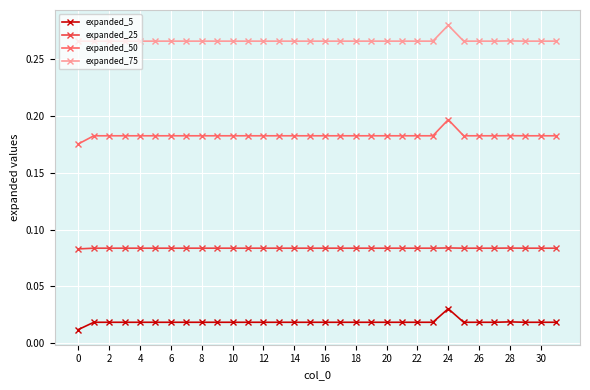

What is the sum of all expanded_50 values?

5.9